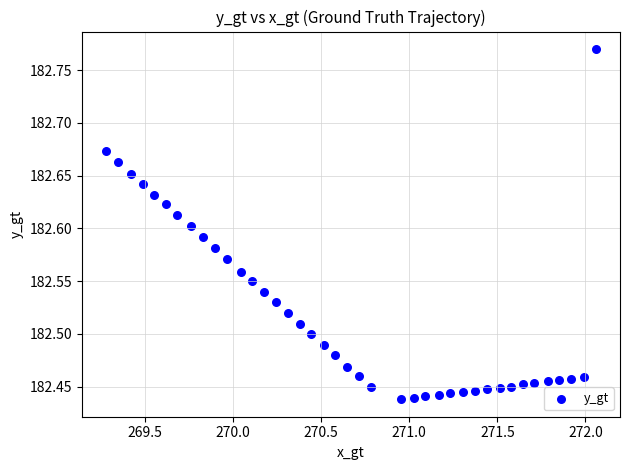

What is the range of Y values (max minus min)?

0.3